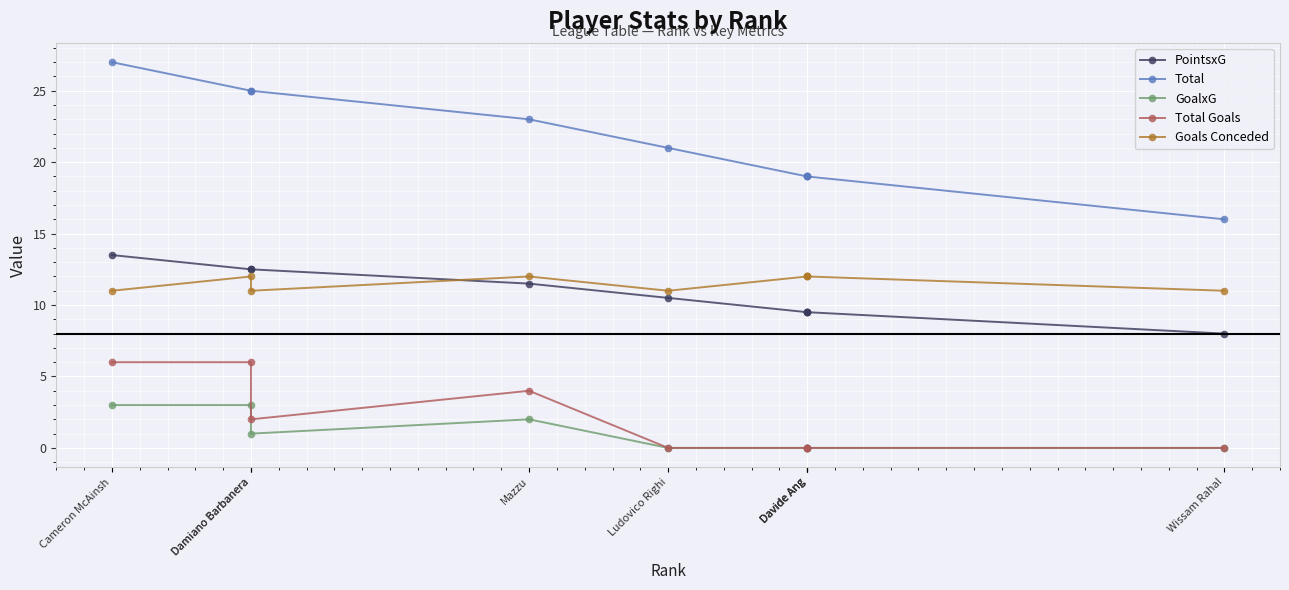

What is the sum of the Goals Conceded values at Wissam Rahal and Damiano Barbanera?

23.0